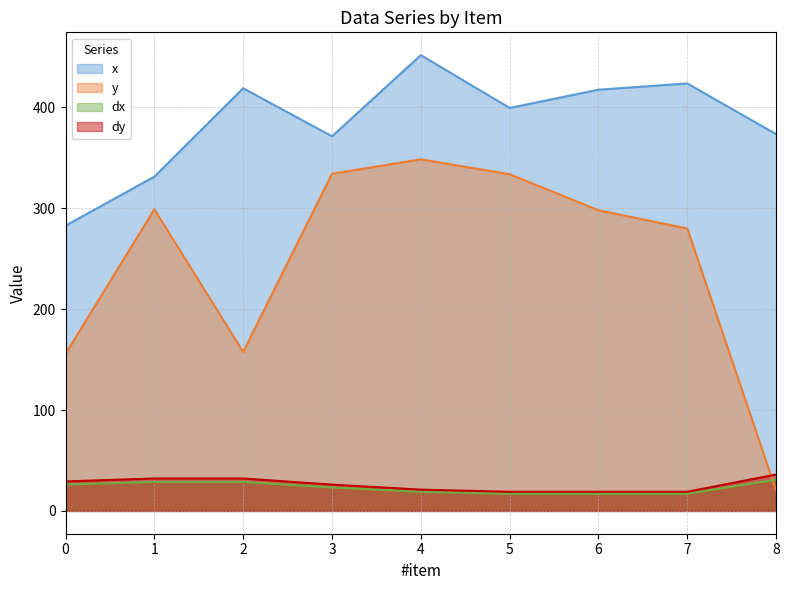

True or false: y has a value of 155.7 at 0.

True